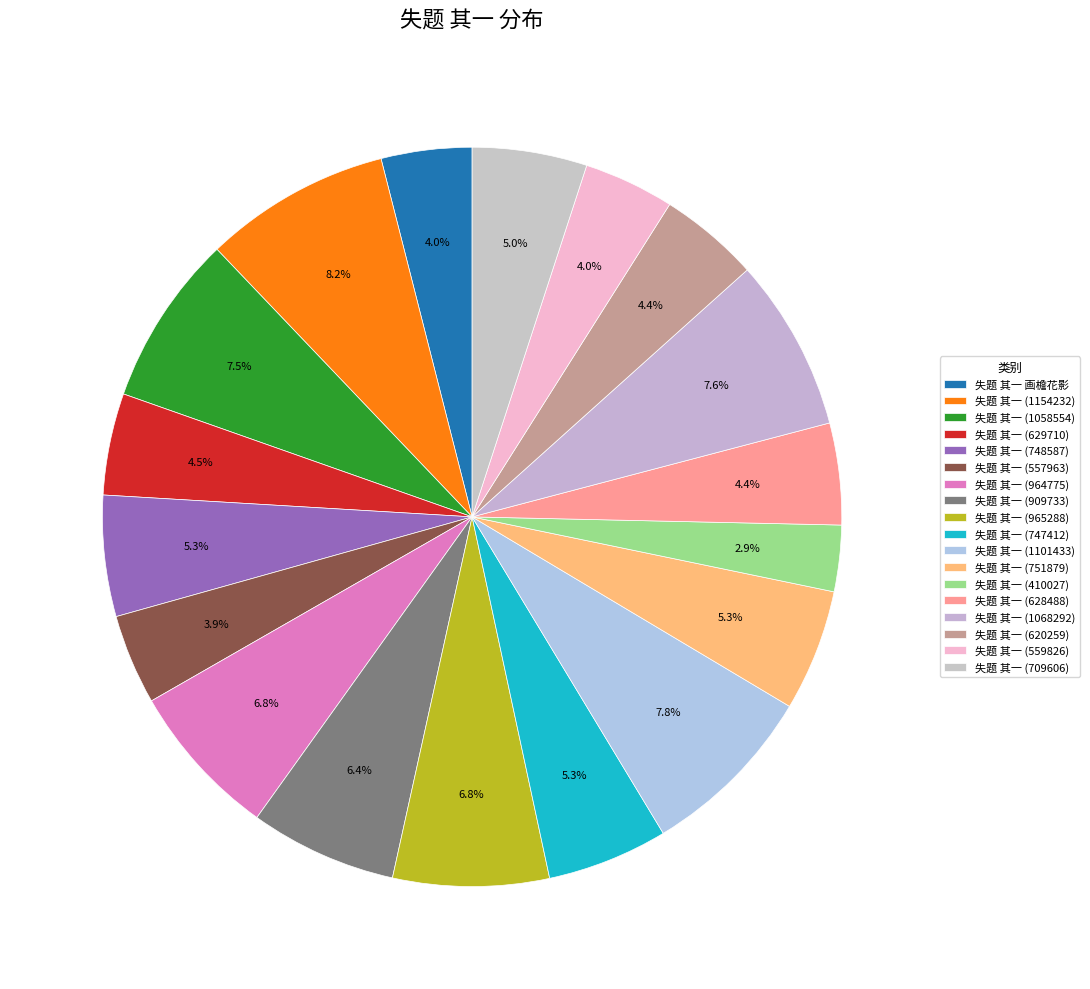

What is the ratio of the value at 失题 其一 (748587) to the value at 失题 其一 (909733)?

0.8